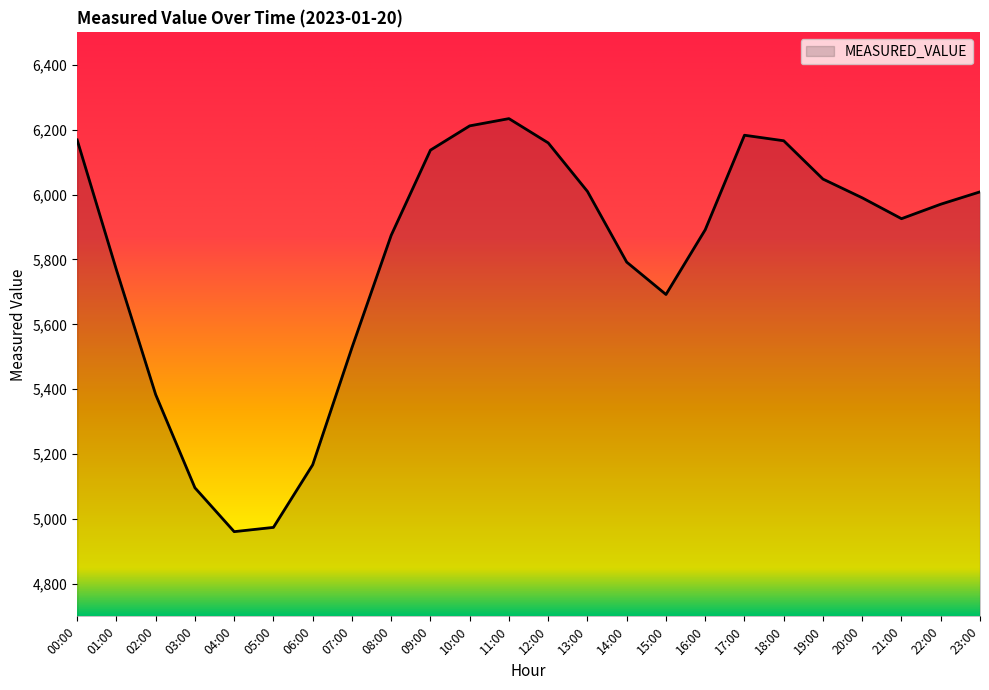

Which has a higher value, 10:00 or 02:00?

10:00